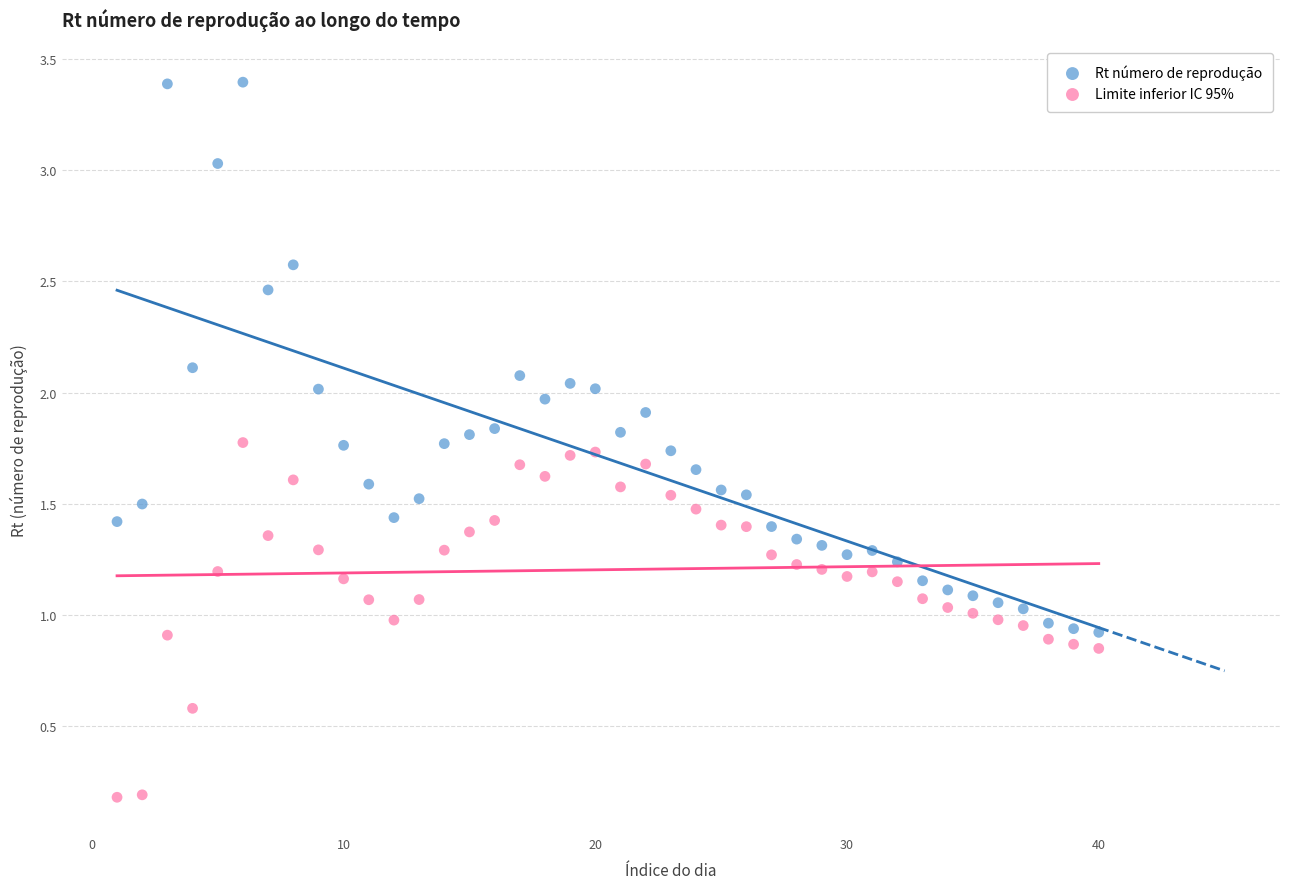

Across all data points, what is the range of Y values (max minus min)?

3.2